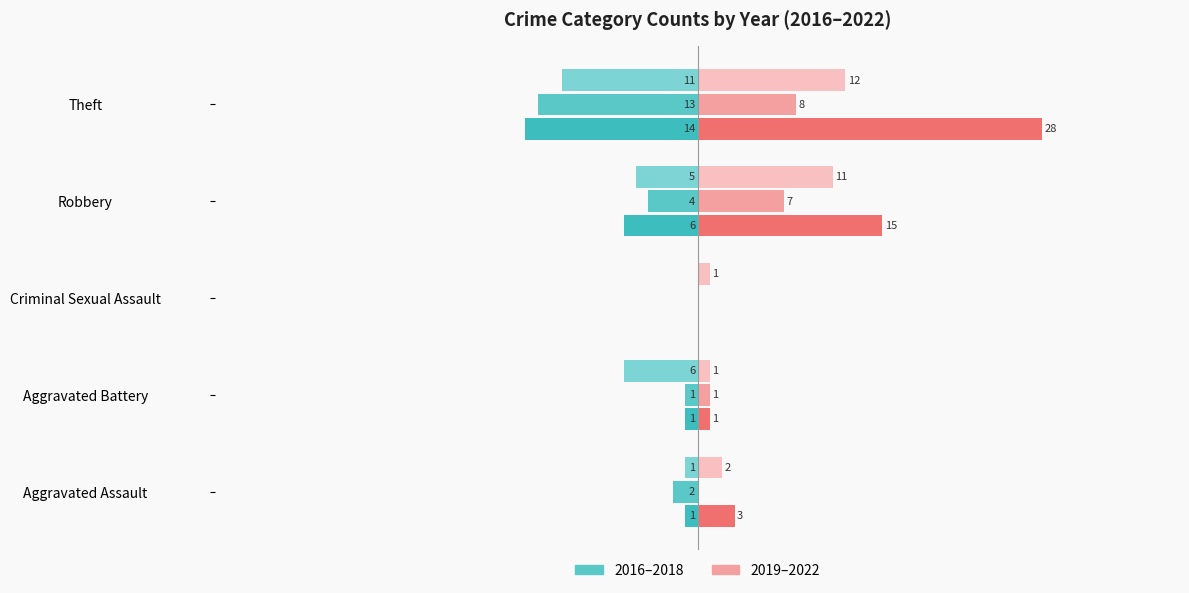

How many bars are there in total?

30